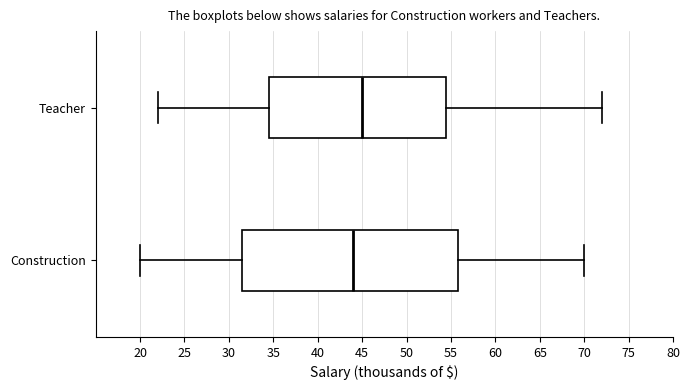

Reading bottom to top, transcribe this box plot: for each box, give where its median line is, the range the box spans, and where its two whiskers end, as read against the x-axis. The values are not printed on the chart, so give them approximately, as read against the axis.

Construction: median 44.0, box 31.5 to 56.0, whiskers 20.0 to 70.0
Teacher: median 45.0, box 34.5 to 54.5, whiskers 22.0 to 72.0